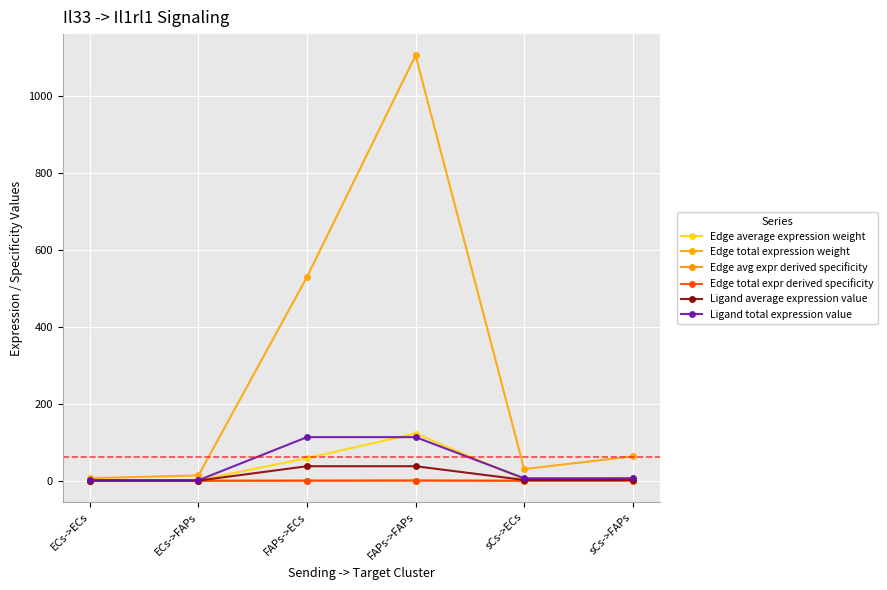

What is the average value of the Ligand total expression value series?

40.4